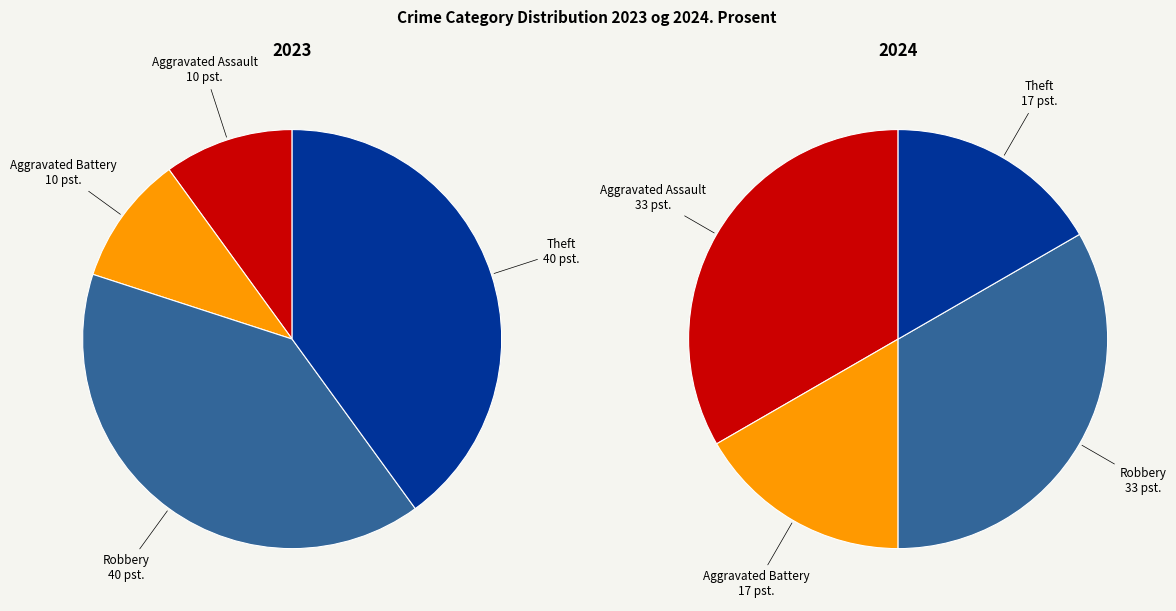

Is there a majority slice in this chart?

No